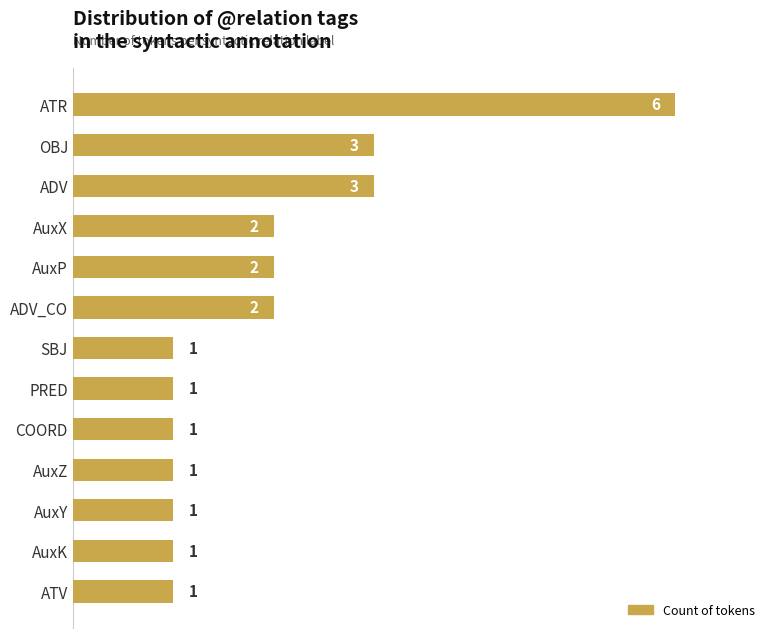

What is the greatest value displayed?

6